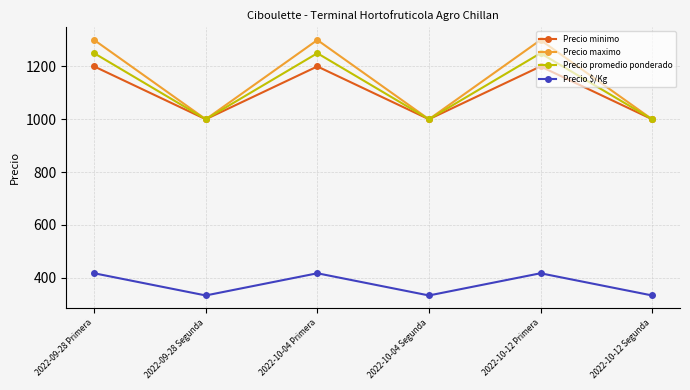

Where is the first local minimum for Precio minimo?

2022-09-28 Segunda